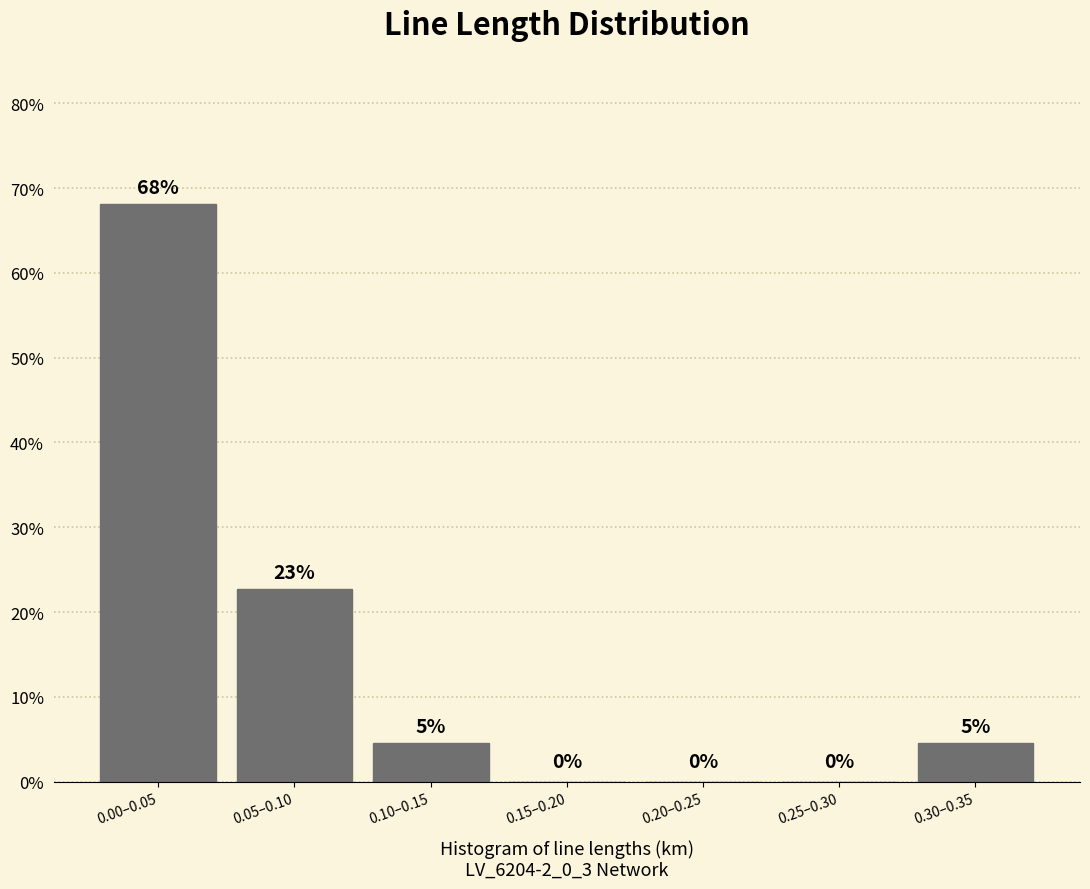

Which has a higher value, 0.10–0.15 or 0.25–0.30?

0.10–0.15